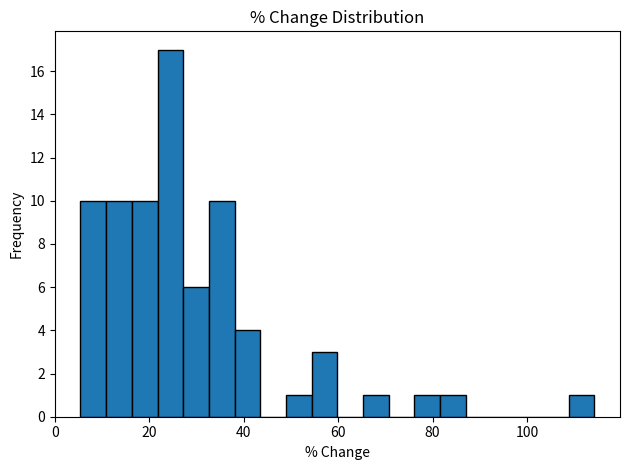

Around what value on the x-axis is the tallest bar? Give the approximate position of its centre, as read against the axis.

24